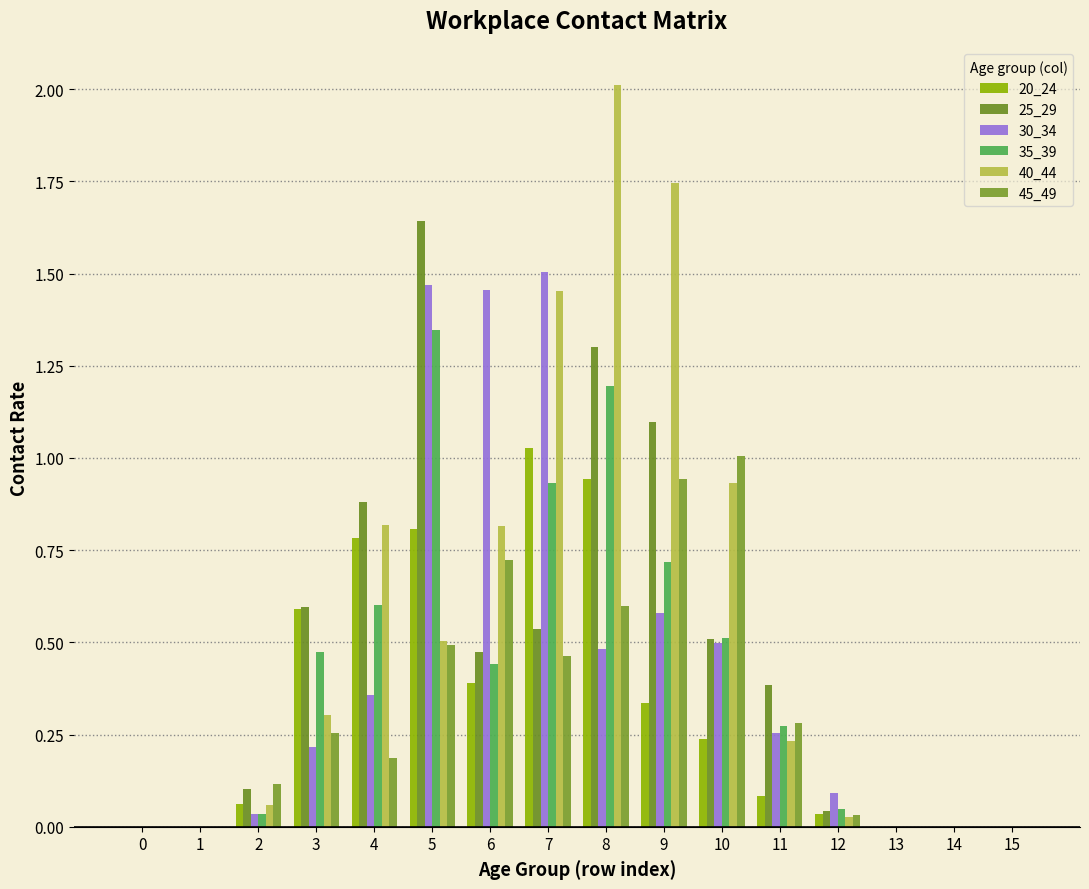

Count the number of data series in this chart.

6